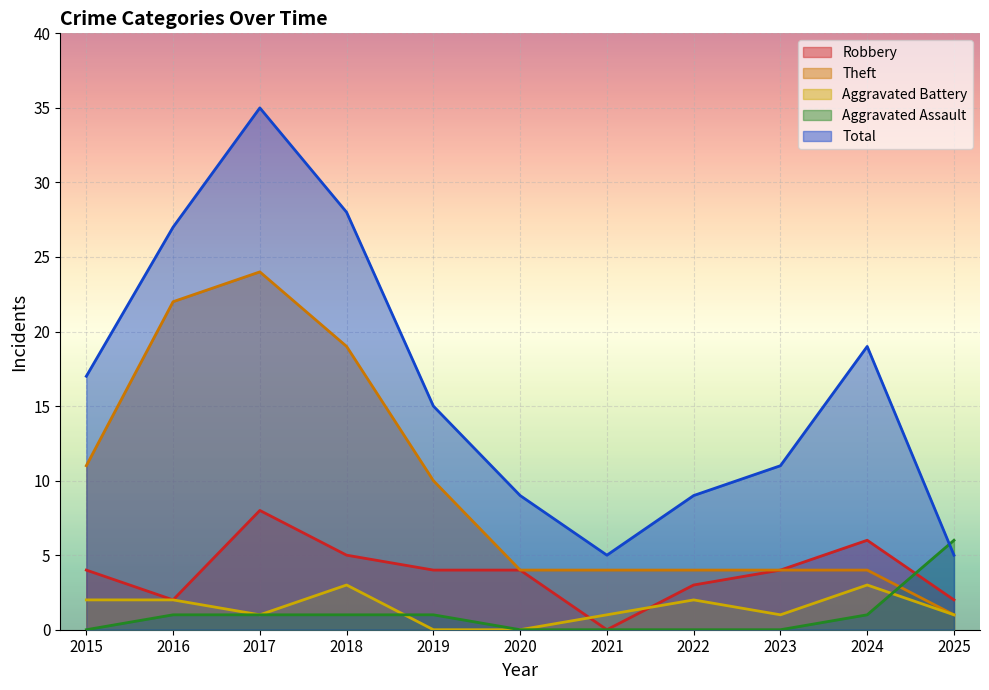

What is the sum of the Total values at 2020 and 2021?

14